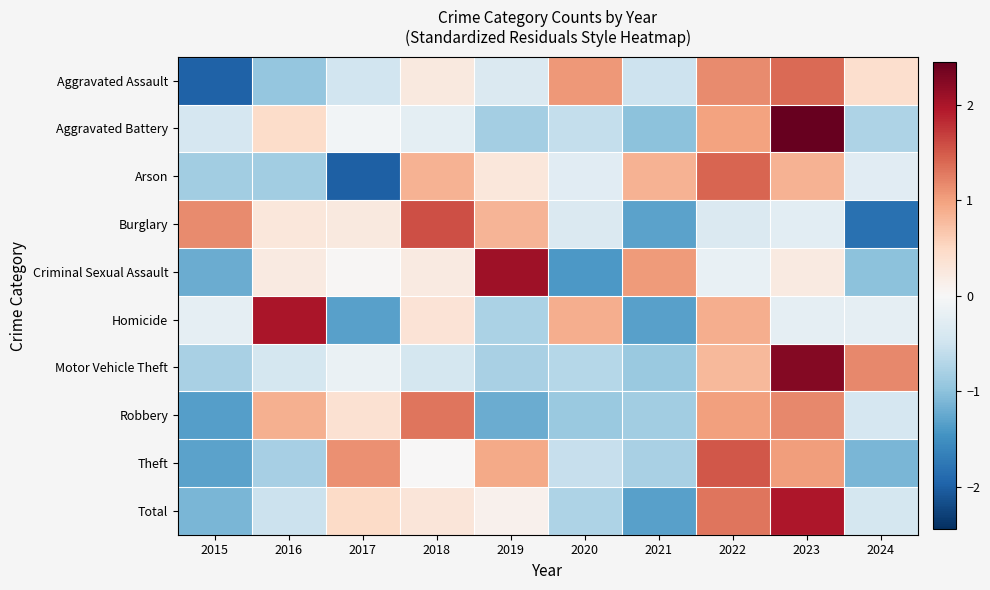

Reading left to right, extract all data points from this chart.

Aggravated Assault: 2015=-2.0	2016=-0.9	2017=-0.5	2018=0.2	2019=-0.4	2020=1.1	2021=-0.5	2022=1.2	2023=1.4	2024=0.4
Aggravated Battery: 2015=-0.4	2016=0.5	2017=-0.1	2018=-0.2	2019=-0.8	2020=-0.6	2021=-1.0	2022=1.0	2023=2.4	2024=-0.8
Arson: 2015=-0.9	2016=-0.9	2017=-2.0	2018=0.9	2019=0.3	2020=-0.3	2021=0.9	2022=1.4	2023=0.9	2024=-0.3
Burglary: 2015=1.1	2016=0.3	2017=0.2	2018=1.6	2019=0.8	2020=-0.4	2021=-1.3	2022=-0.4	2023=-0.3	2024=-1.8
Criminal Sexual Assault: 2015=-1.2	2016=0.2	2017=0.0	2018=0.2	2019=2.1	2020=-1.4	2021=1.0	2022=-0.2	2023=0.2	2024=-1.0
Homicide: 2015=-0.2	2016=2.0	2017=-1.3	2018=0.3	2019=-0.8	2020=0.9	2021=-1.3	2022=0.9	2023=-0.2	2024=-0.2
Motor Vehicle Theft: 2015=-0.8	2016=-0.4	2017=-0.2	2018=-0.4	2019=-0.8	2020=-0.7	2021=-0.9	2022=0.8	2023=2.2	2024=1.2
Robbery: 2015=-1.3	2016=0.9	2017=0.4	2018=1.3	2019=-1.2	2020=-0.9	2021=-0.8	2022=1.0	2023=1.2	2024=-0.4
Theft: 2015=-1.3	2016=-0.8	2017=1.1	2018=0.0	2019=0.9	2020=-0.6	2021=-0.8	2022=1.5	2023=1.0	2024=-1.1
Total: 2015=-1.1	2016=-0.5	2017=0.5	2018=0.3	2019=0.1	2020=-0.8	2021=-1.3	2022=1.3	2023=2.0	2024=-0.4